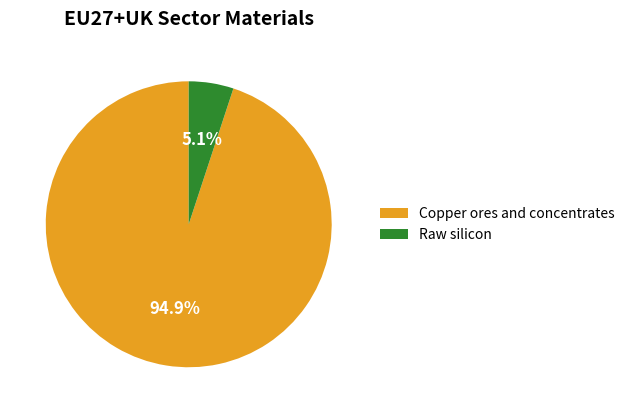

Rank the categories by value from lowest to highest.

Raw silicon, Copper ores and concentrates